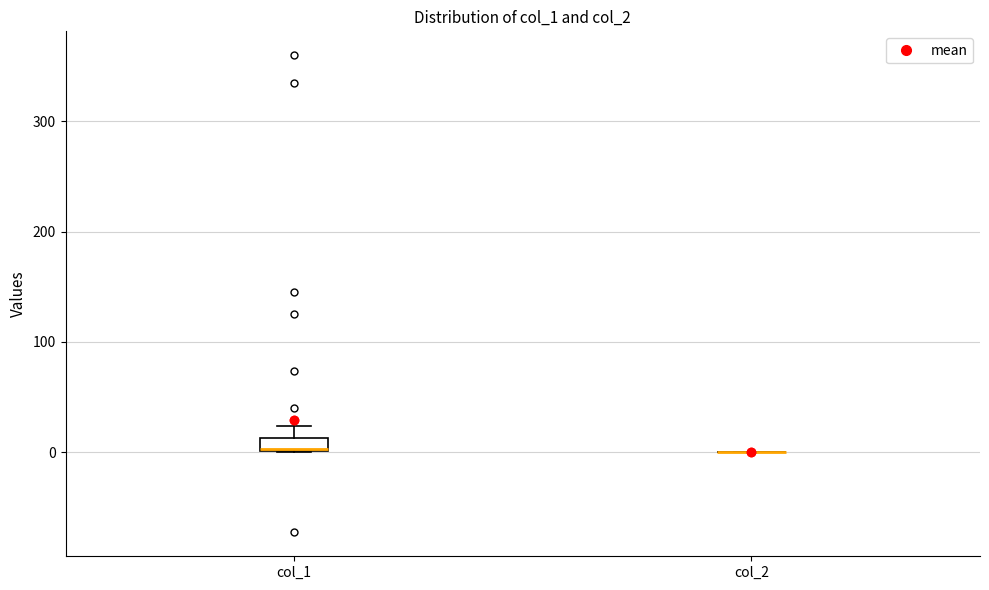

Where is the upper edge of the box for col_1 on the y-axis? The values are not printed on the chart, so give them approximately, as read against the axis.

10